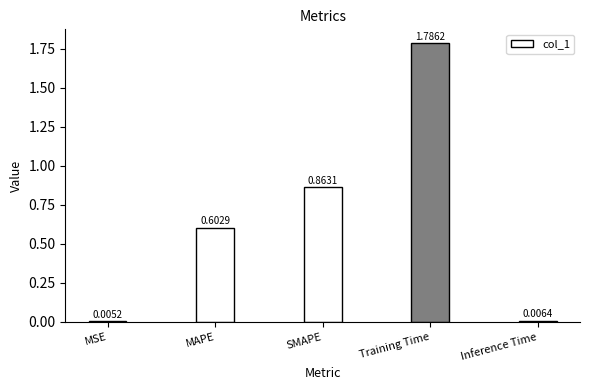

At which label is the value closest to 0?

MSE